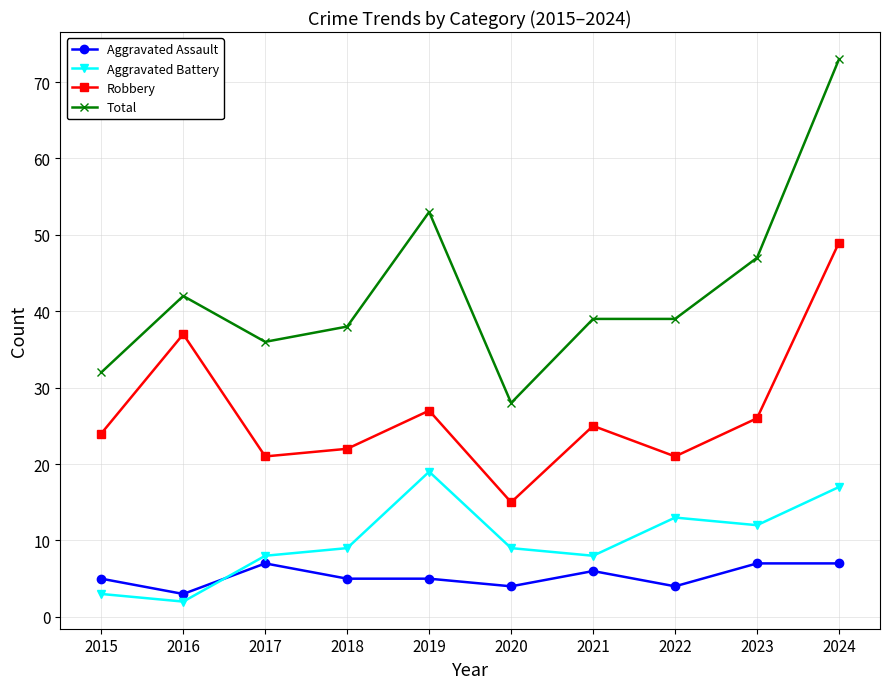

True or false: Total and Aggravated Assault cross at least once.

False